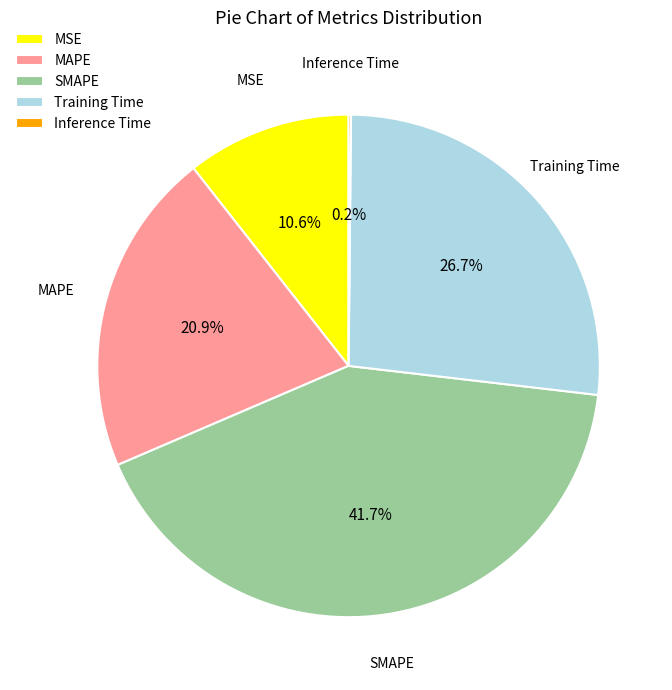

Which category has the biggest portion of the pie?

SMAPE